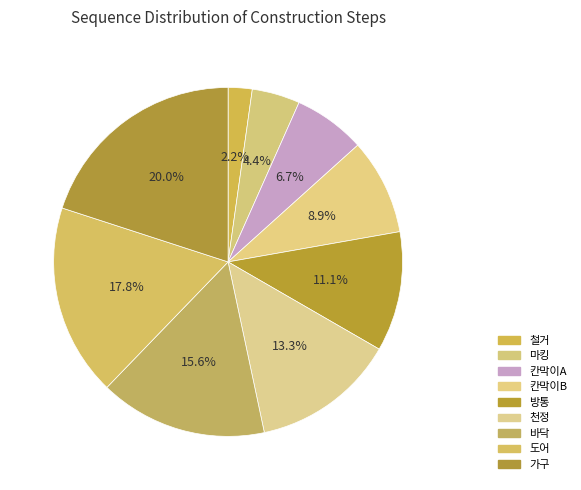

True or false: 마킹 accounts for 1% of the total.

False